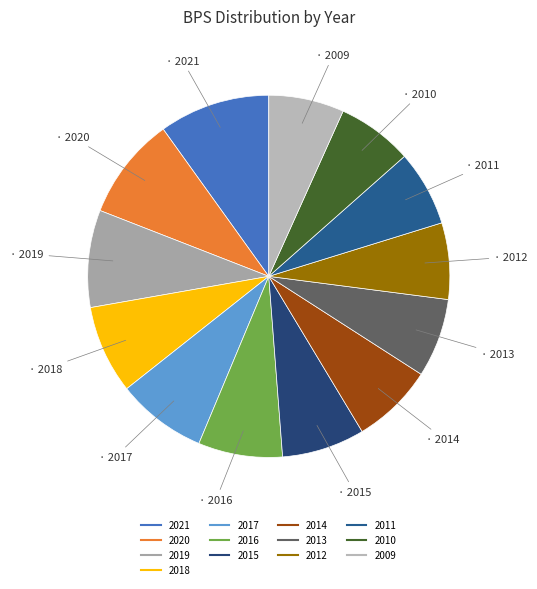

How many segments does this pie chart have?

13